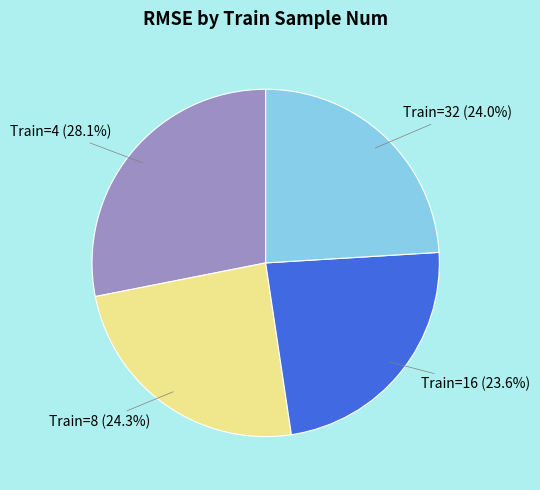

Count the number of slices in the pie.

4